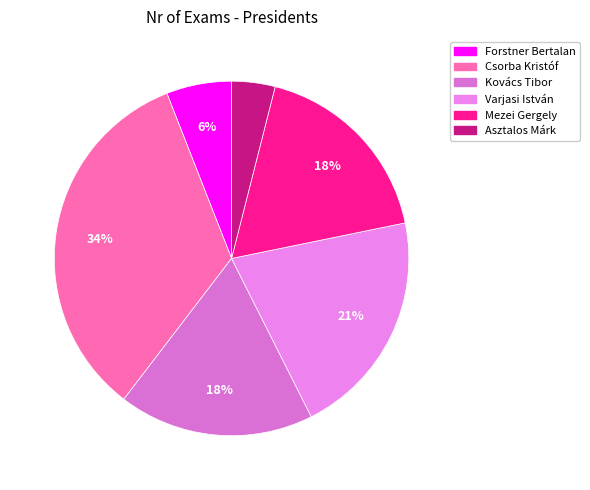

Does Varjasi István account for over 50% of the chart?

No